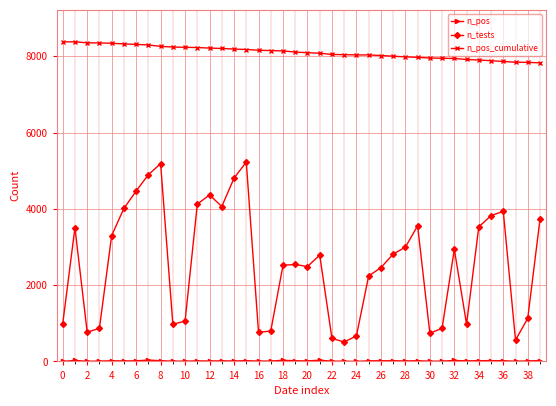

Which series has the largest range (max minus min)?

n_tests